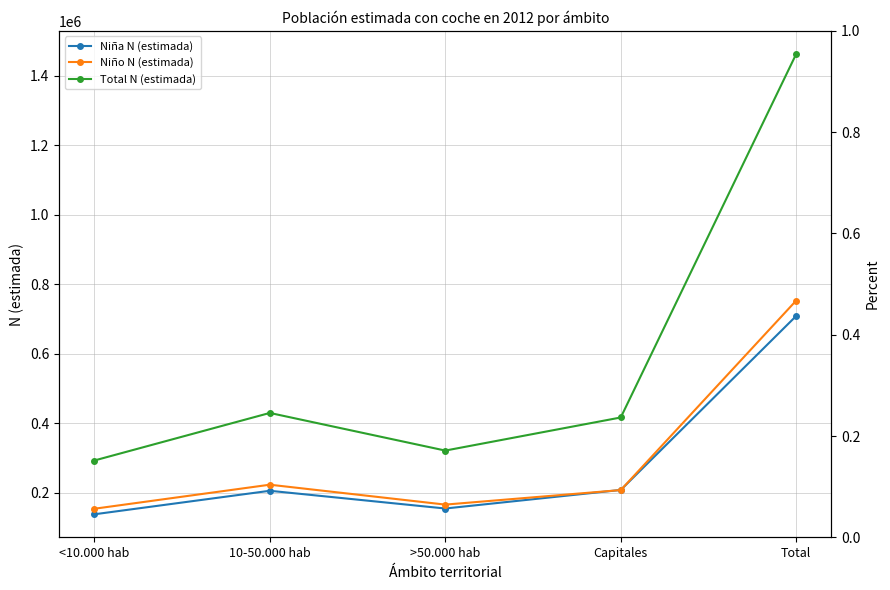

At which label is Niño N (estimada) closest to 454095?

10-50.000 hab